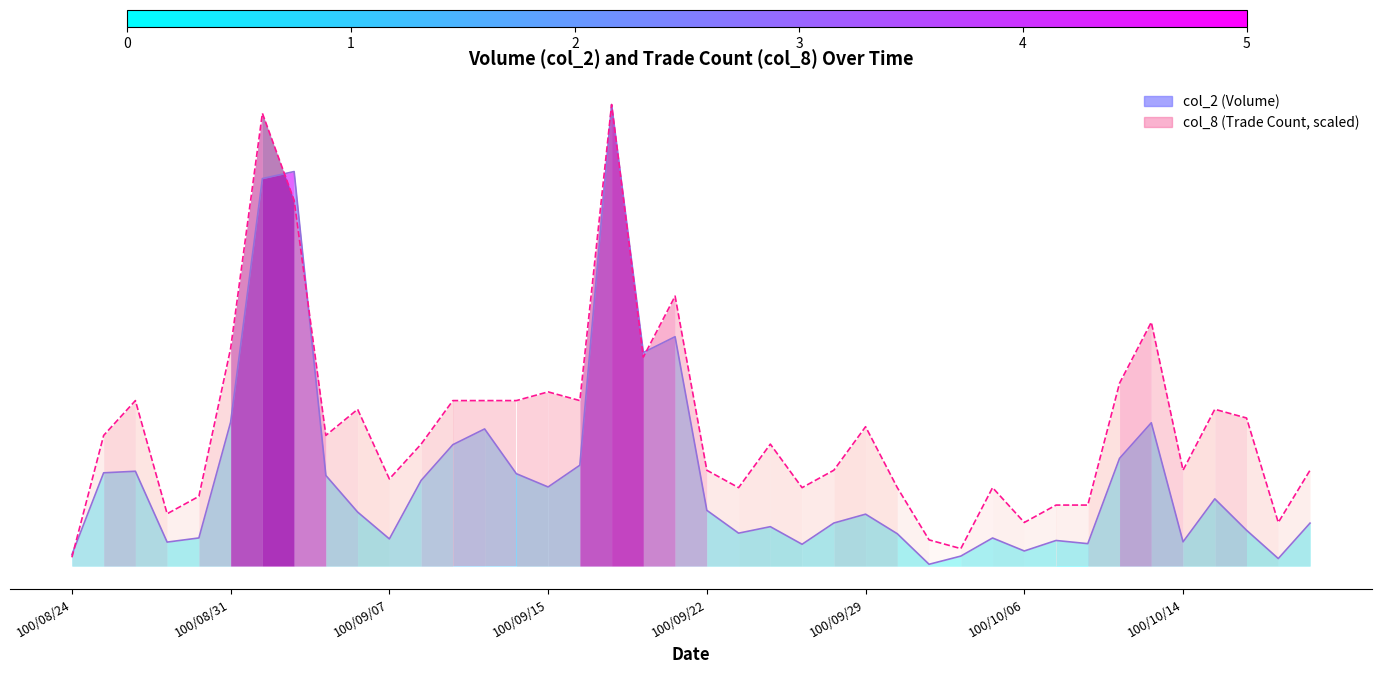

What is the highest value of the col_8 (scaled) series?

1785870.0